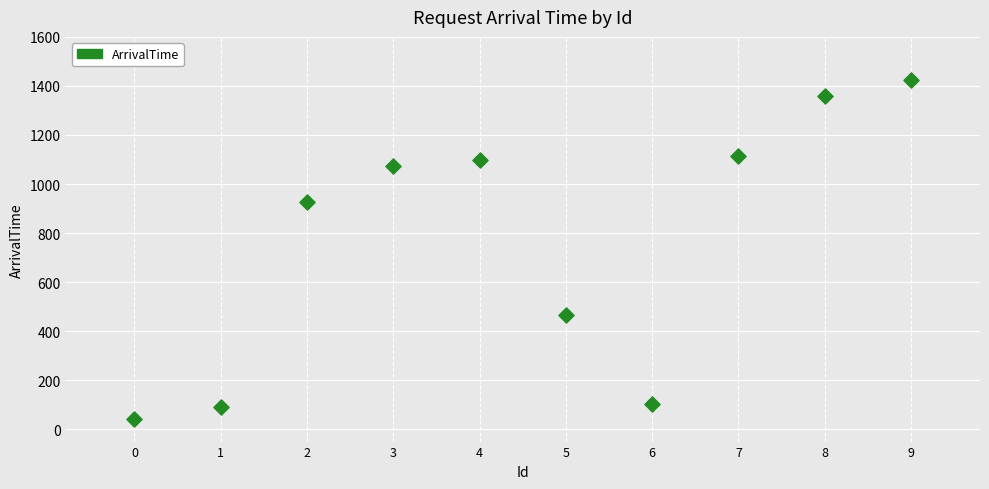

What Y value in the scatter plot is closest to 735?

927